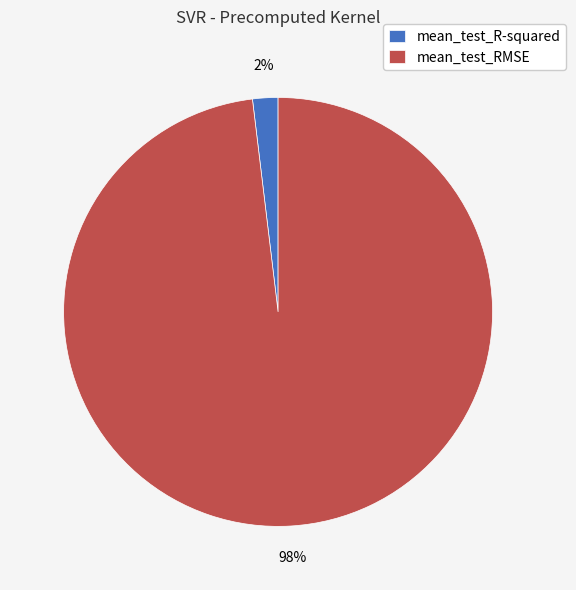

Rank the categories by value from lowest to highest.

mean_test_R-squared, mean_test_RMSE